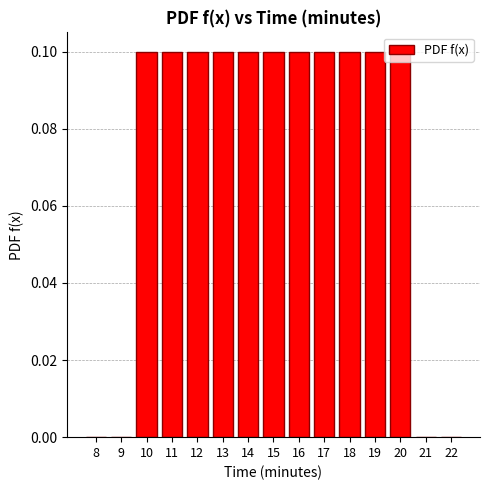

What is the sum of all values?

1.1